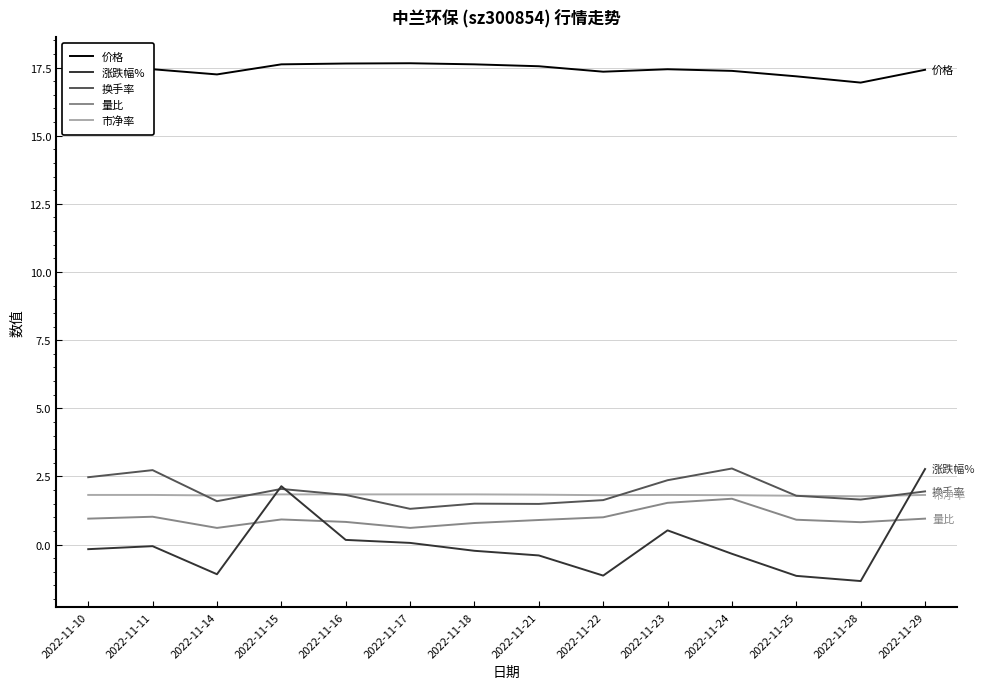

At how many categories does at least one series exceed 15?

14